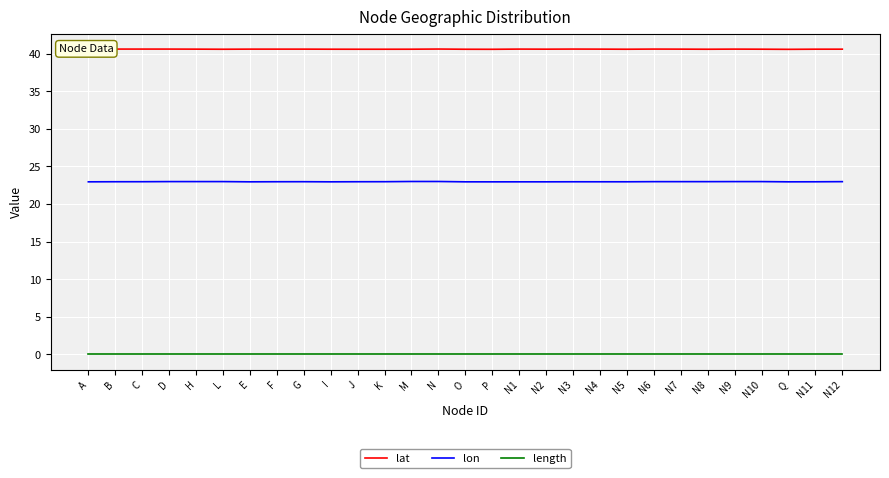

What is the total value across all series at N9?

63.6